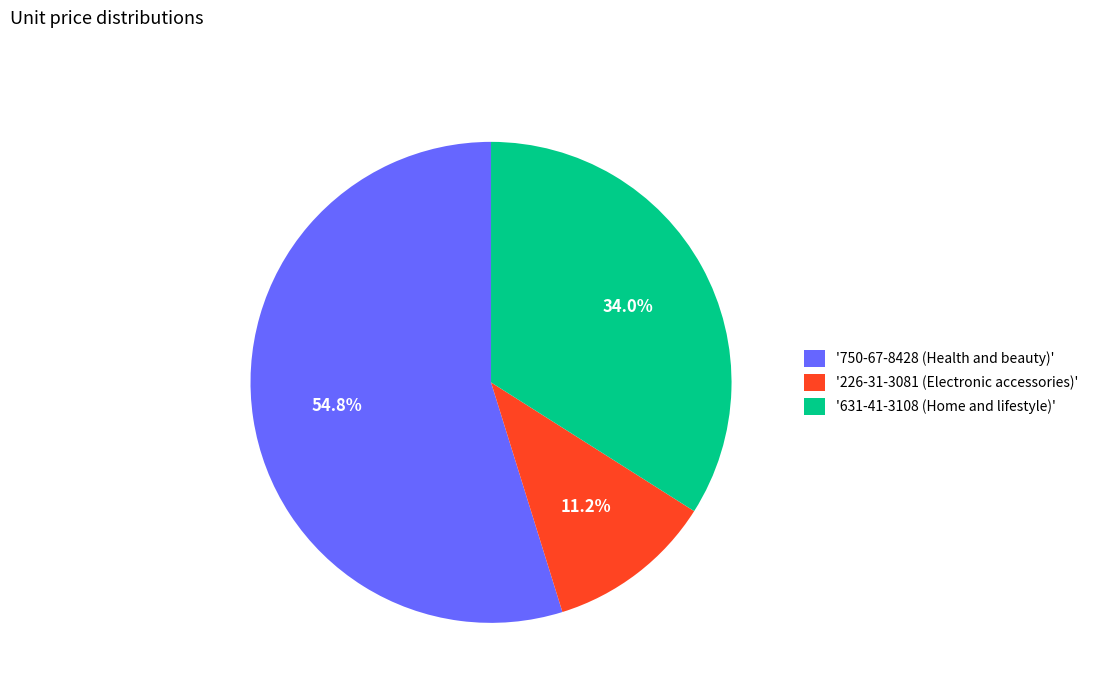

How many slices are in this pie chart?

3